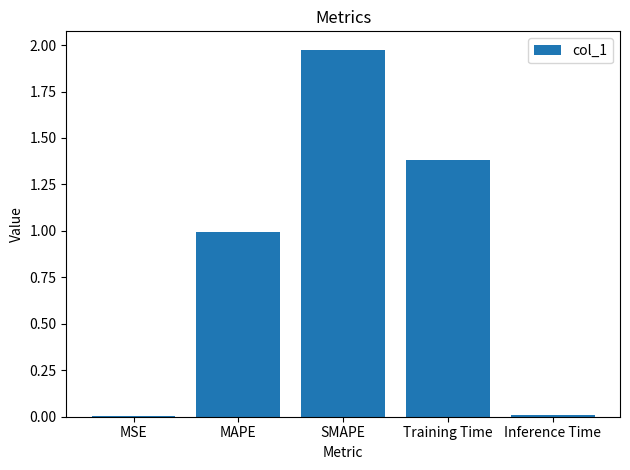

Is it true that the value at MSE is 0.0?

True